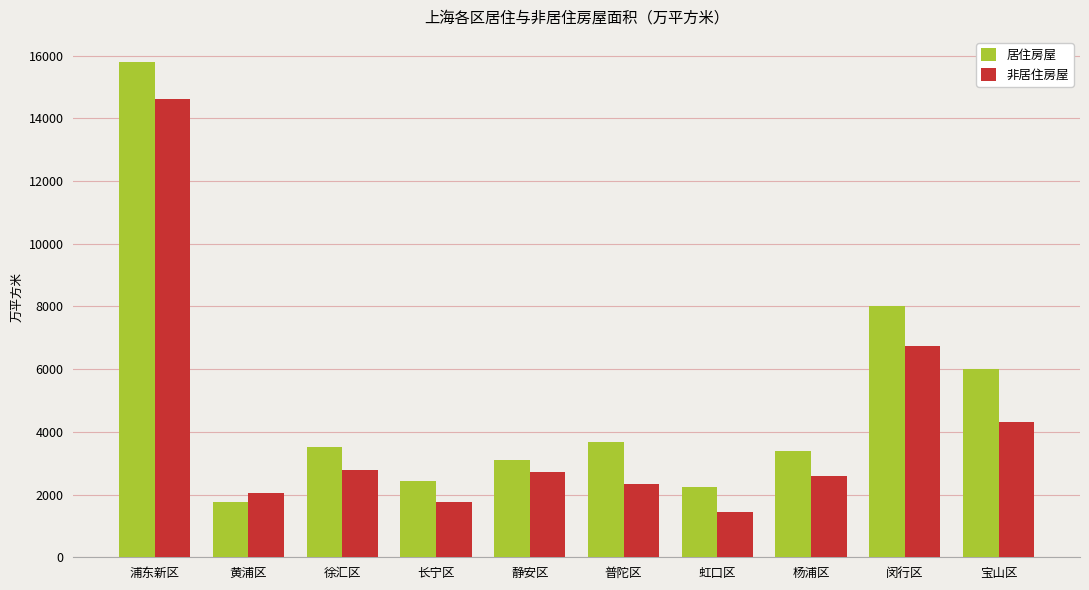

What is the value of the 非居住房屋 bar at the 5th from the left?

2734